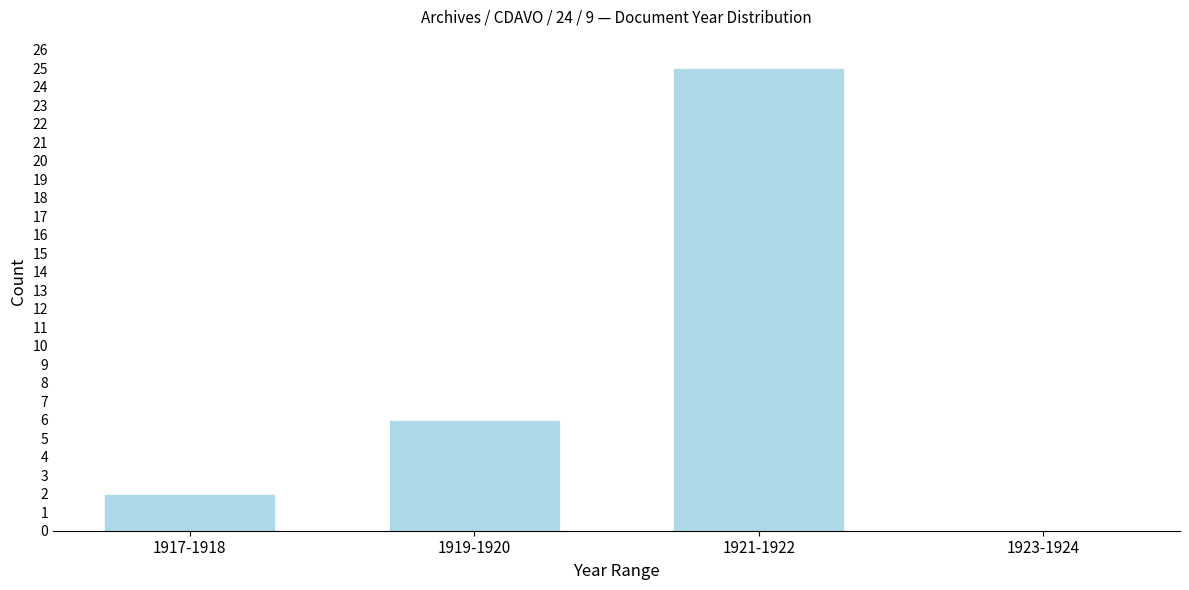

Reading left to right, list all the values displayed in this chart.

1917-1918=2	1919-1920=6	1921-1922=25	1923-1924=0